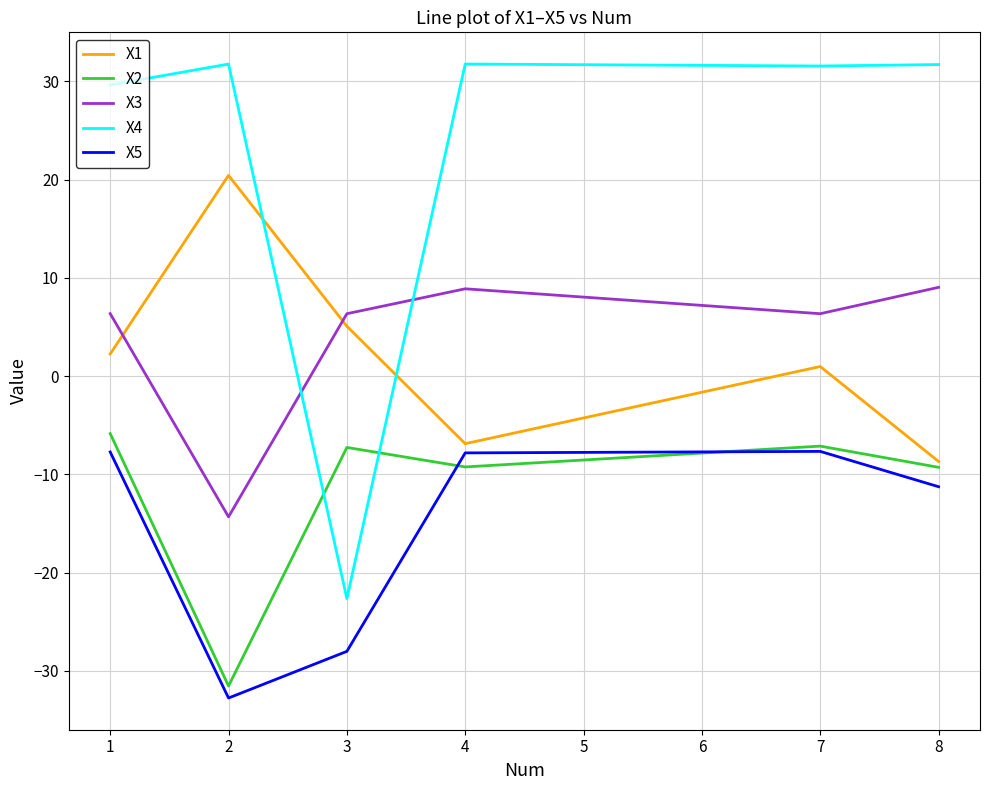

What is the difference between the highest and lowest values at 1?

37.4